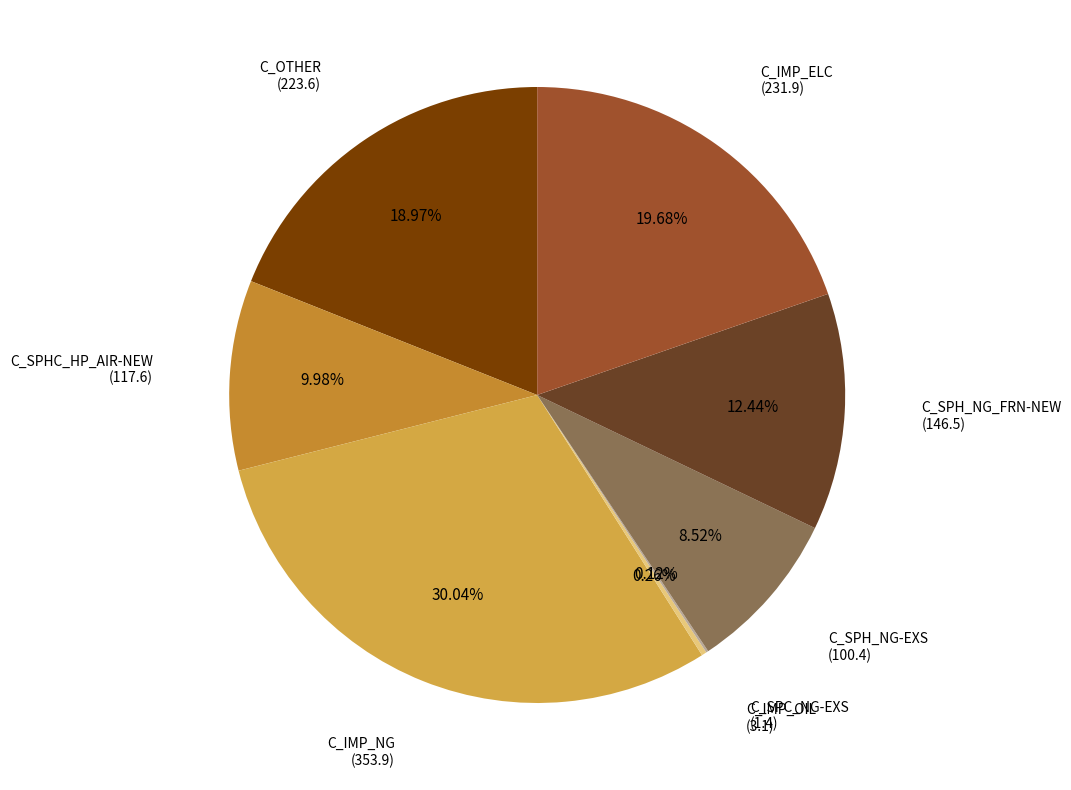

Count the number of slices in the pie.

8